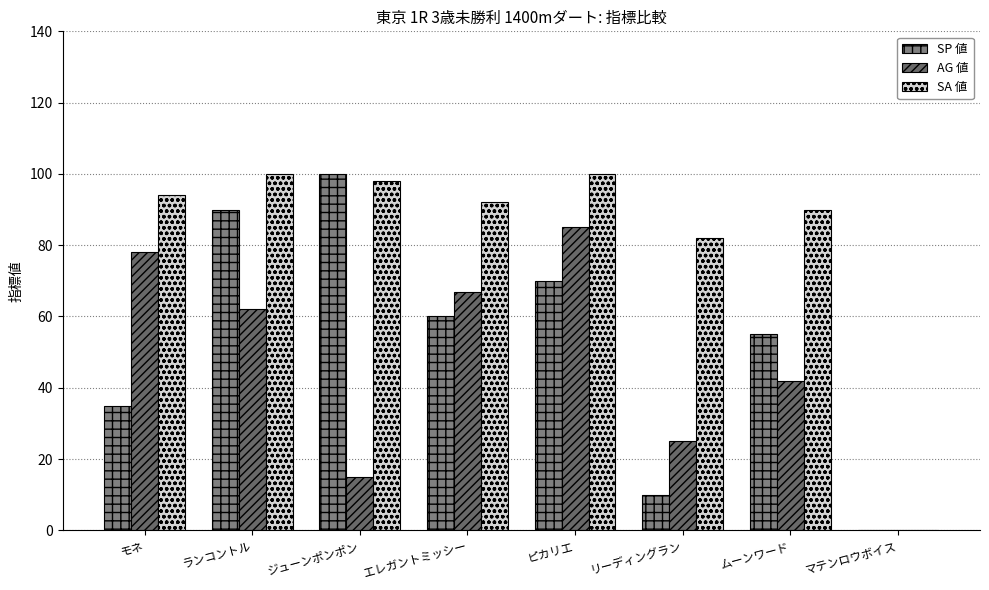

What is the label of the 3rd bar from the right?

リーディングラン